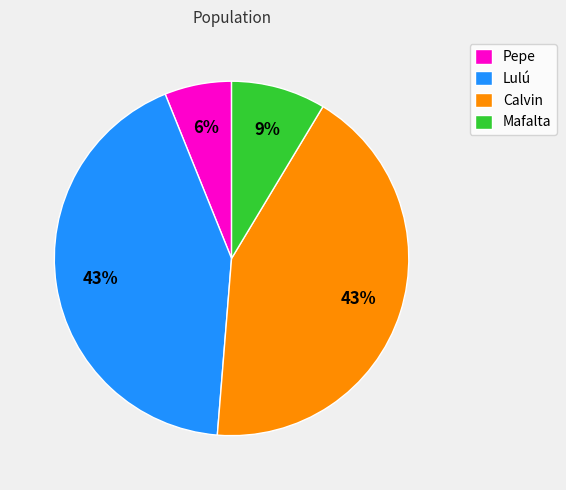

How many segments does this pie chart have?

4